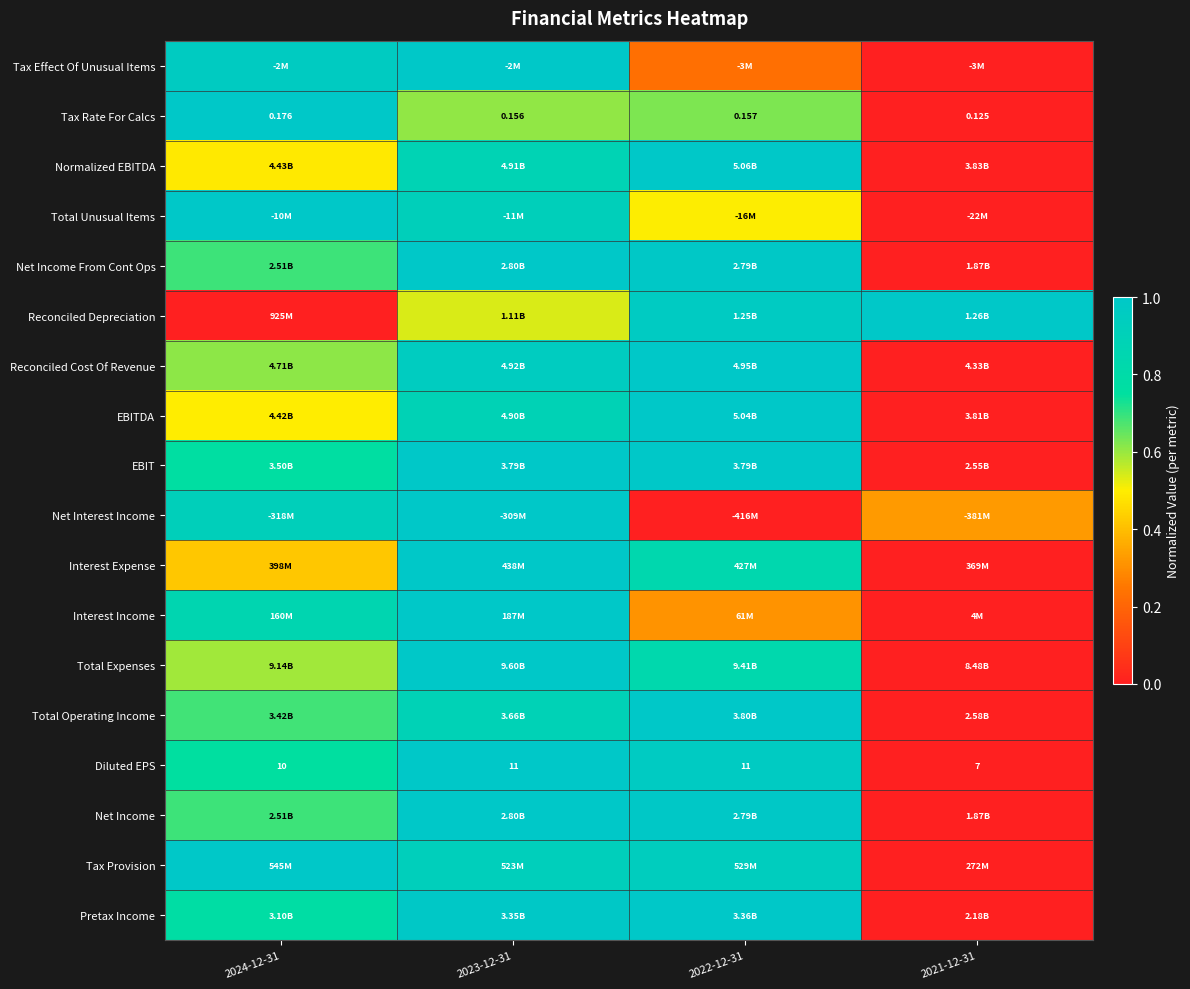

How many series are shown in this chart?

18